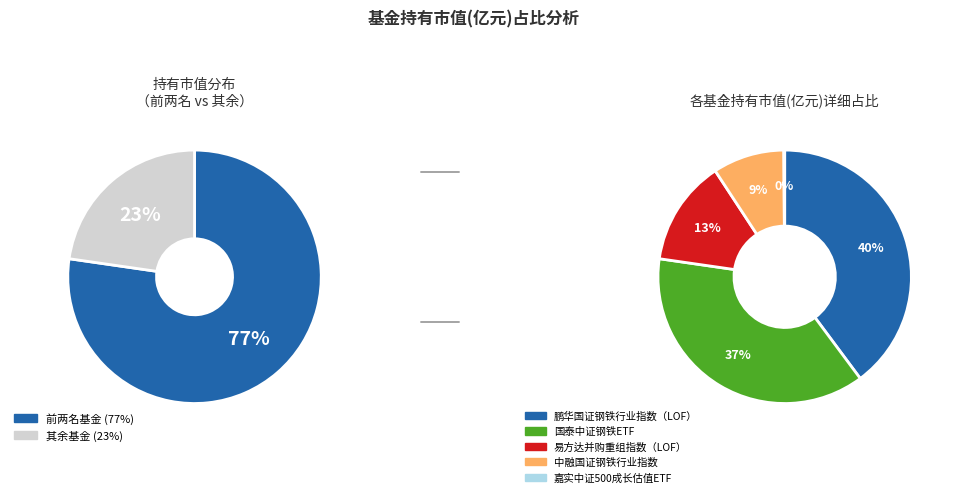

To the nearest percent, what percentage of the pie is 易方达并购重组指数（LOF）?

13%